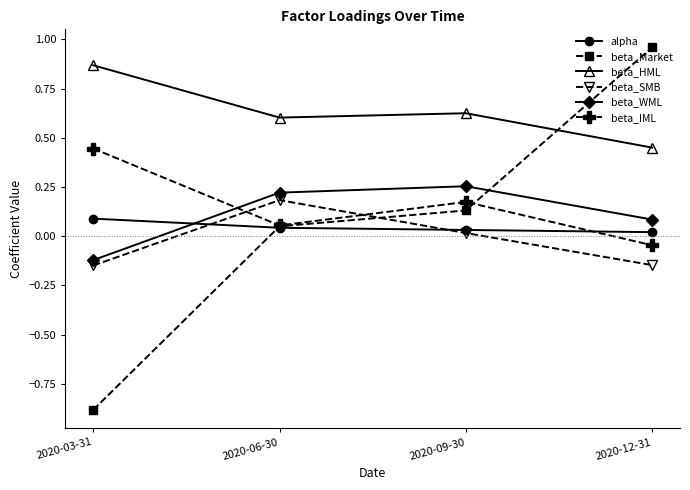

Which series has the largest range (max minus min)?

beta_Market